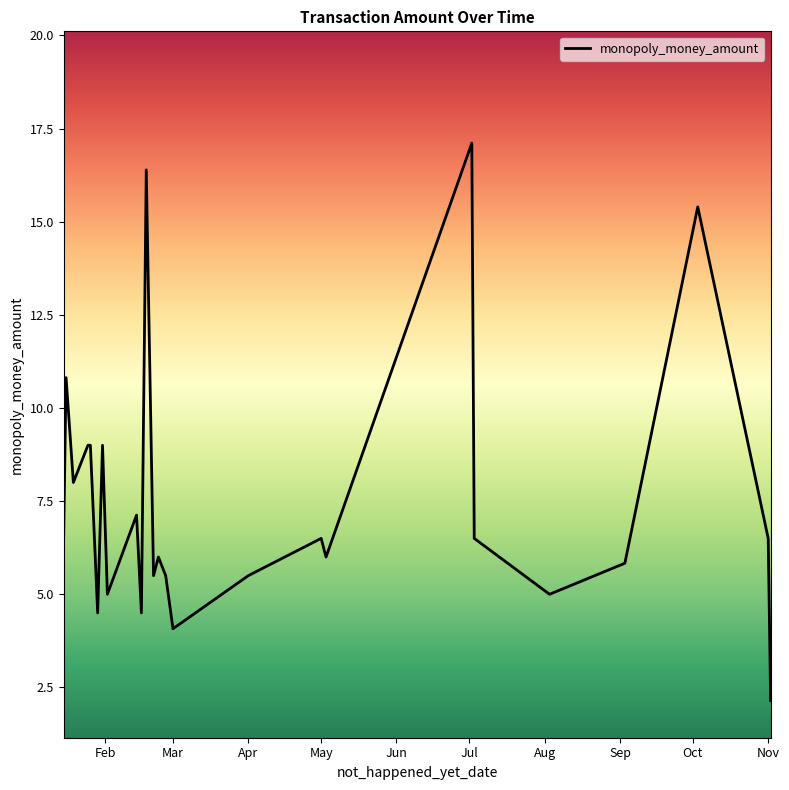

What is the maximum value shown in the chart?

17.1